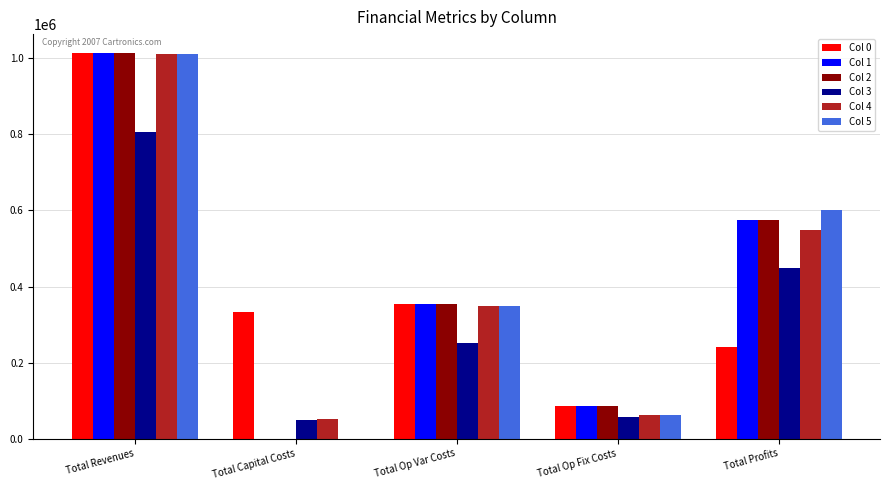

Does the chart contain stacked bars?

No